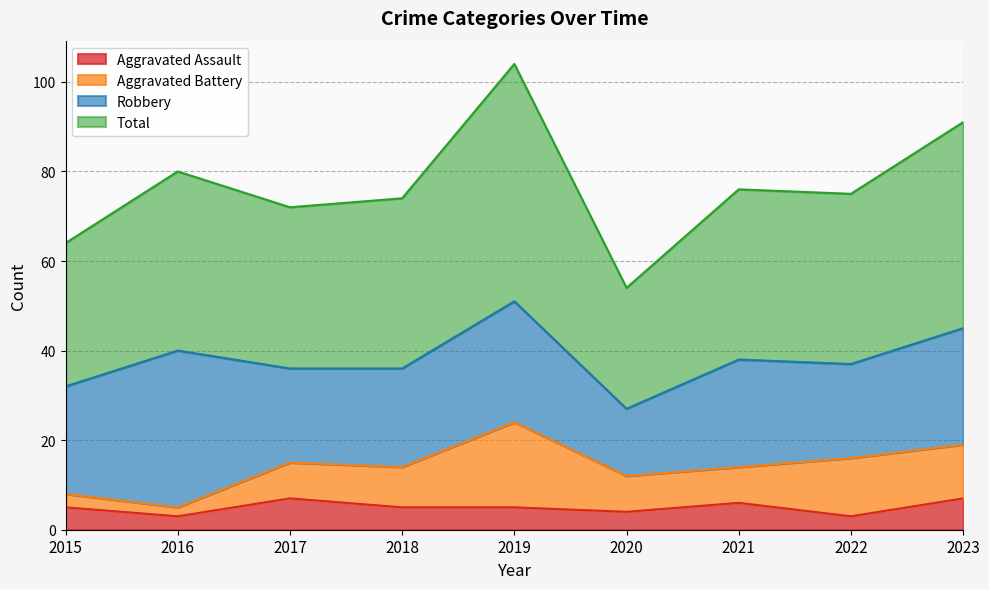

Is it true that Aggravated Assault equals 3 at 2016?

True